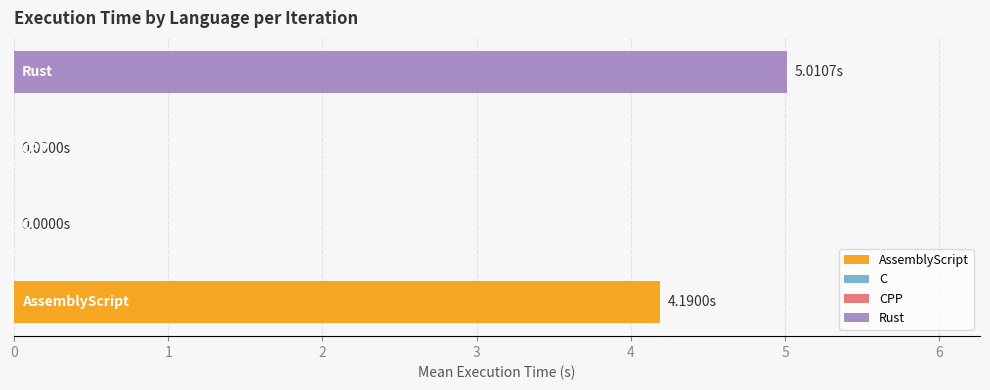

What is the sum of all values?

9.2